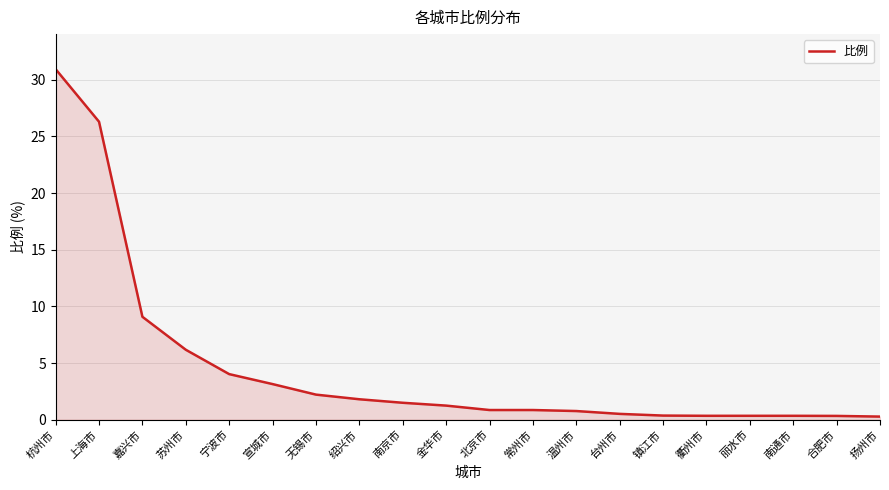

Does the chart display data point markers on the line(s)?

No